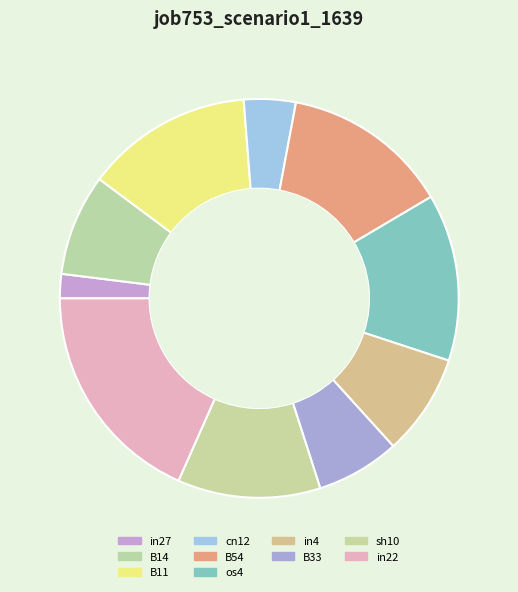

Is there any slice that represents more than half of the pie?

No